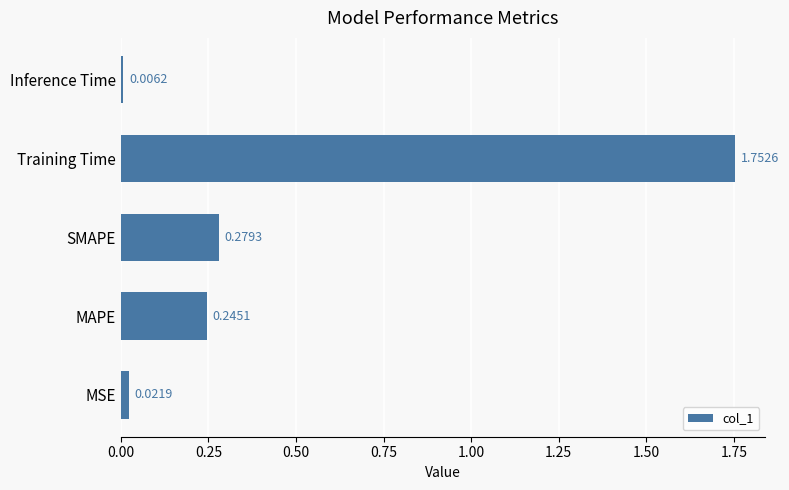

List the labels in order of value, largest first.

Training Time, SMAPE, MAPE, MSE, Inference Time